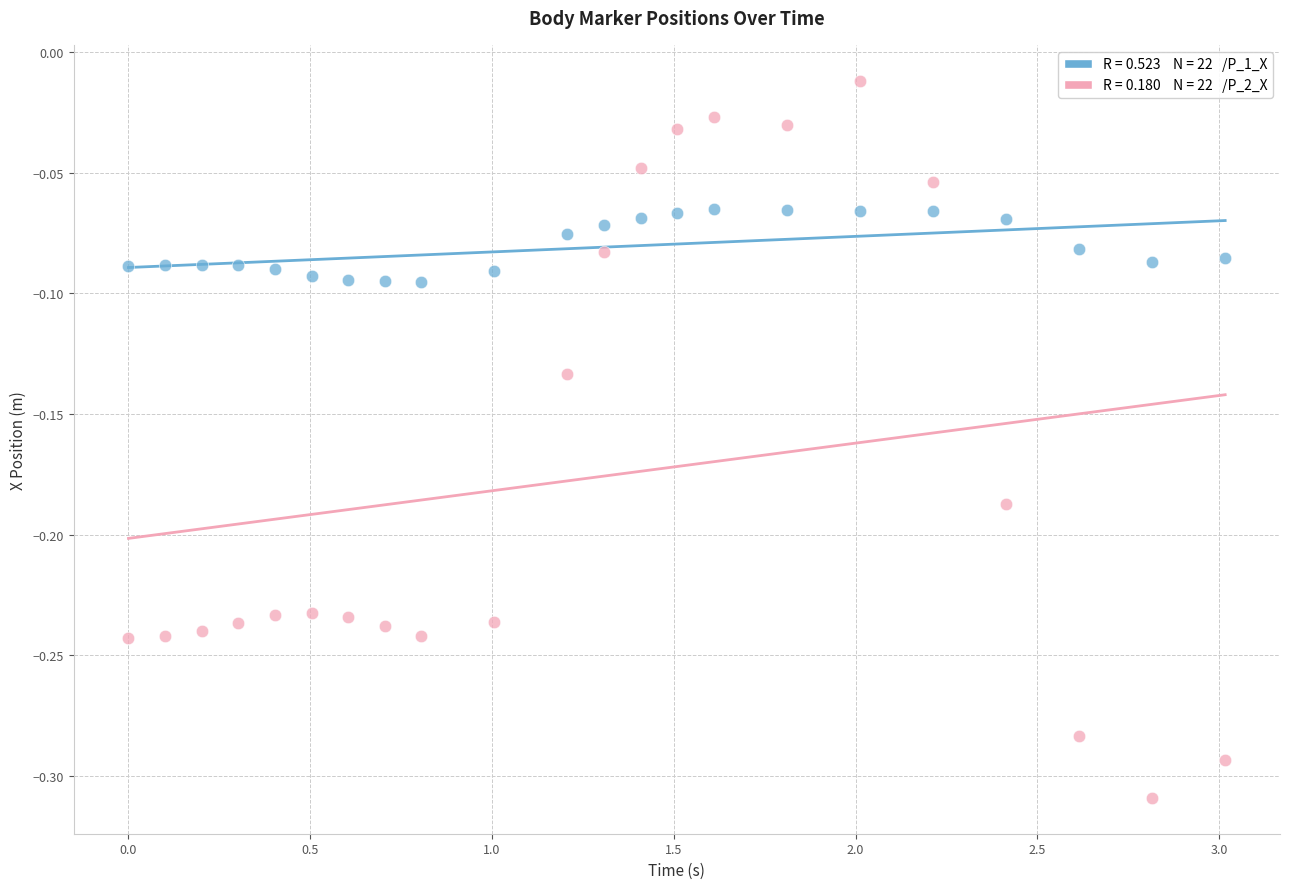

Across all data points, what is the range of X values (max minus min)?

3.0